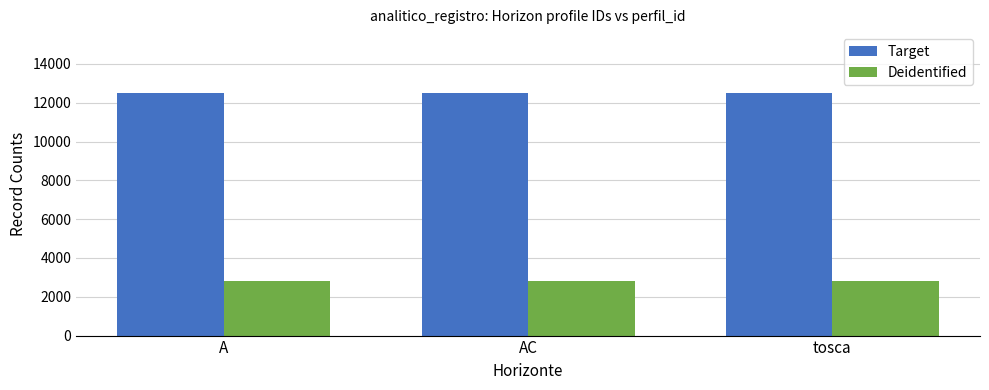

What is the label of the 1st bar from the right?

tosca